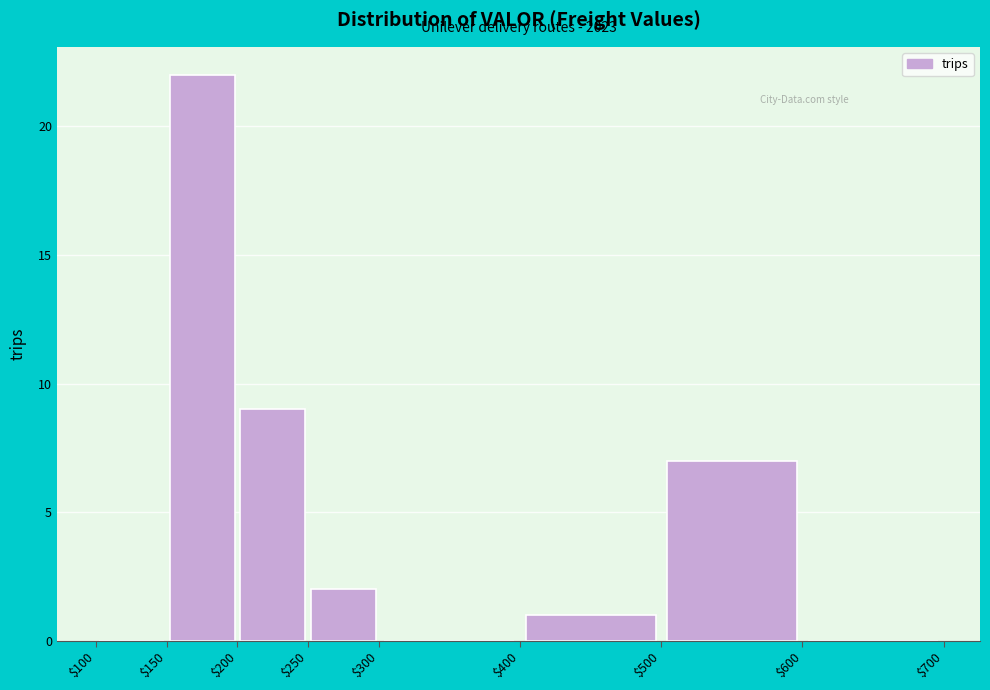

Which range on the x-axis has the tallest bar?

$150 to $200